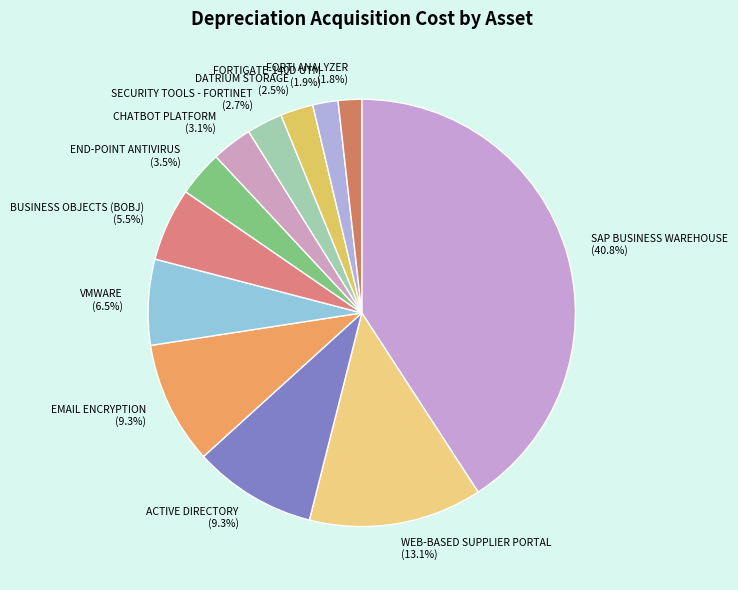

Which slice is the largest?

SAP BUSINESS WAREHOUSE